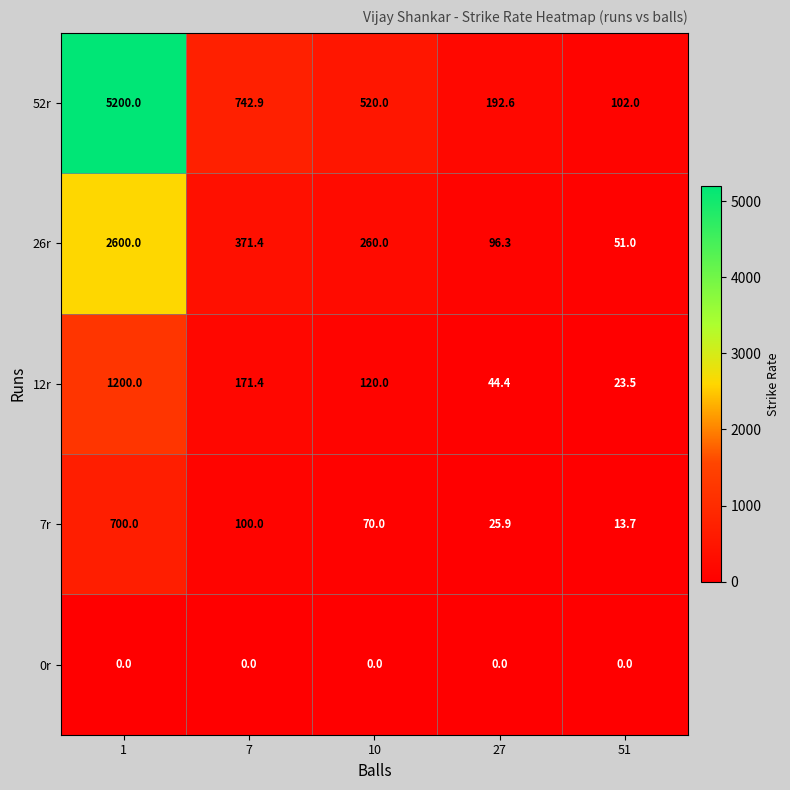

Which category has the lowest value in the 7r series?

51